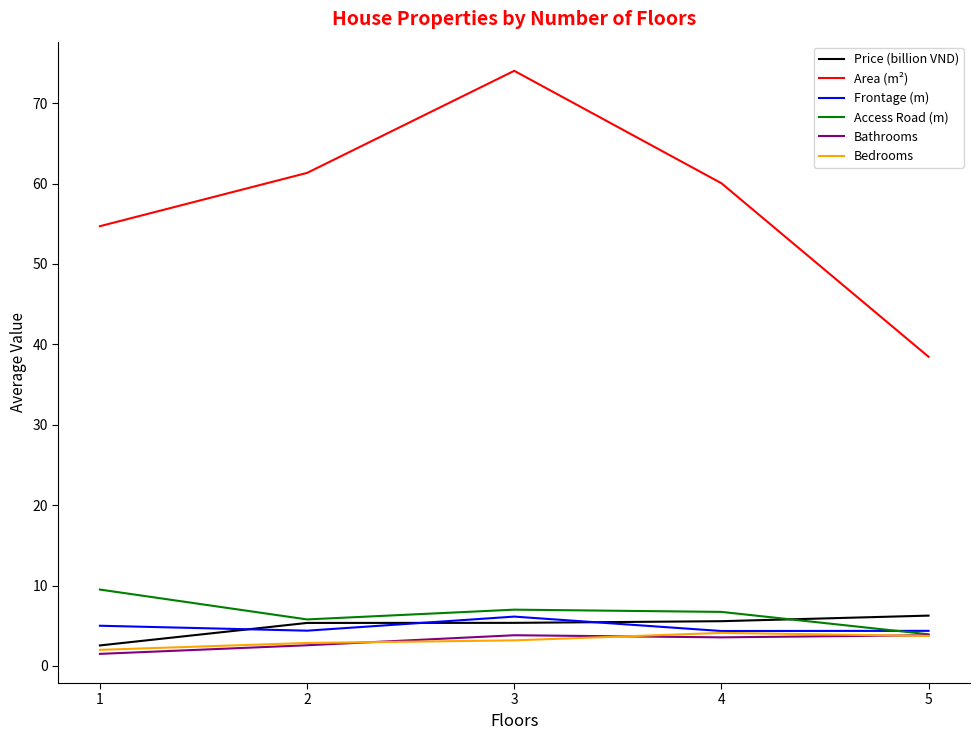

At which category is the sum across all series the highest?

3